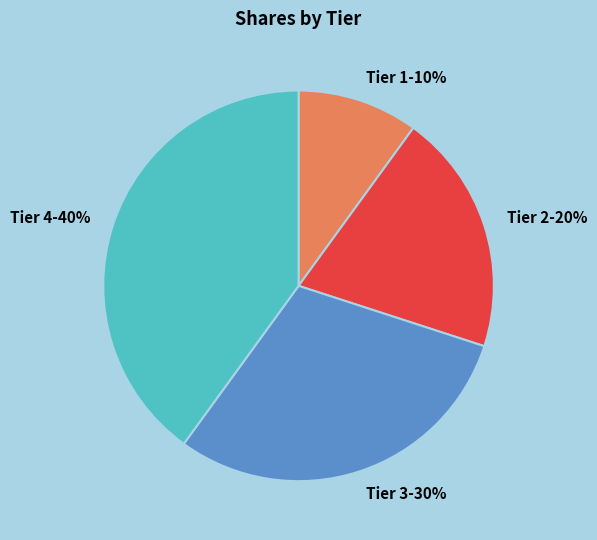

Between Tier 3 and Tier 2, which is larger?

Tier 3